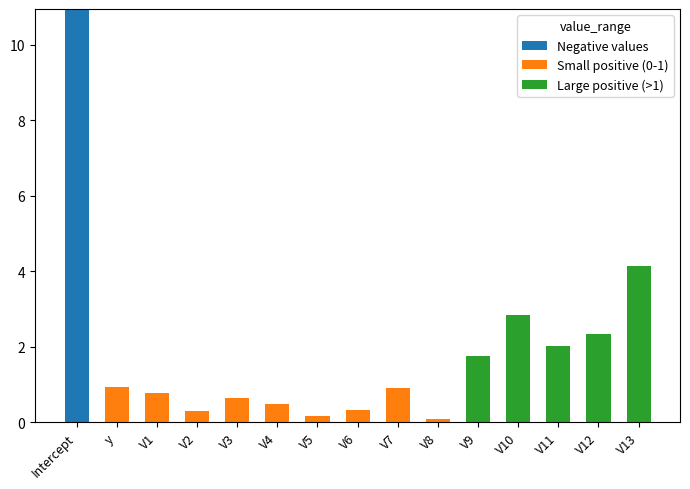

At which category is the sum across all series the highest?

Intercept